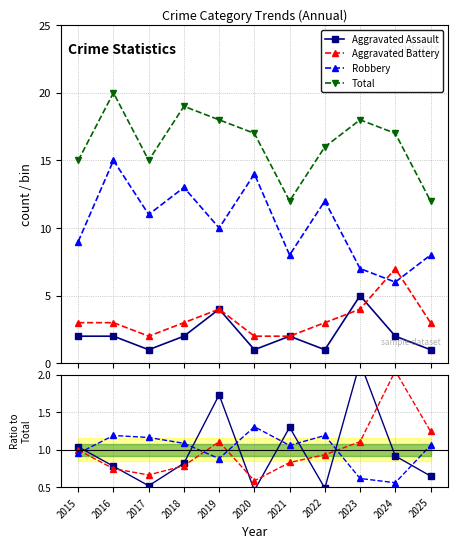

What is the difference between the second highest and second lowest values in the Total series?

7.0